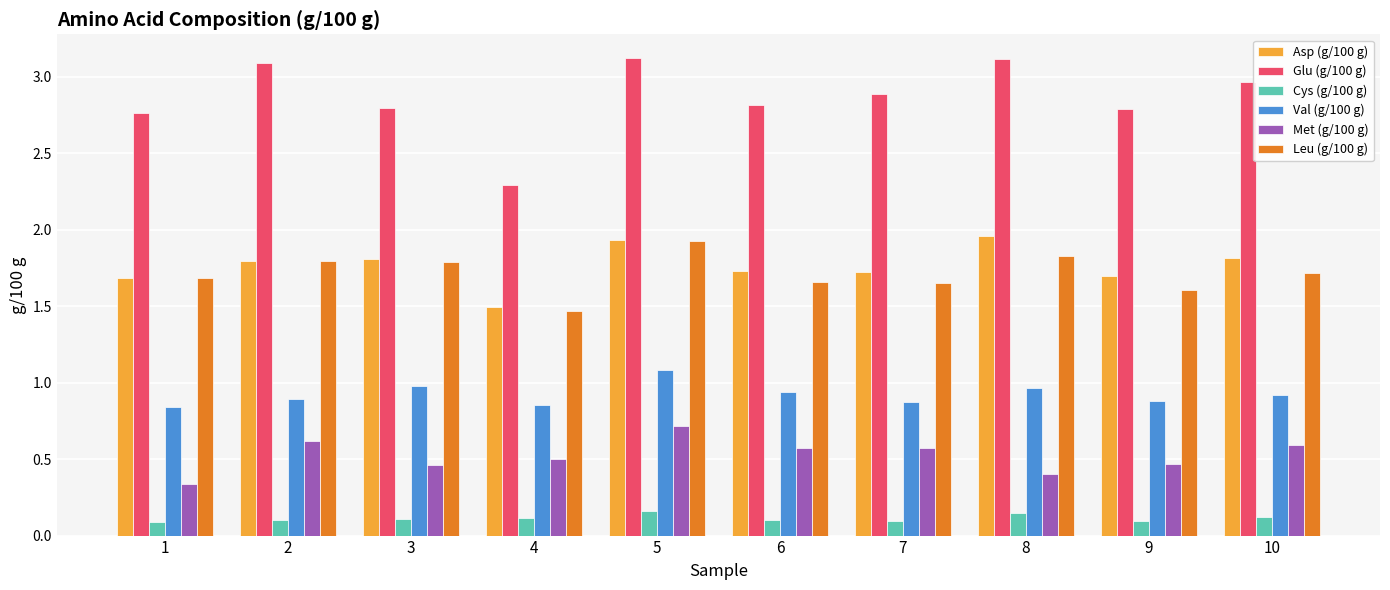

At which category is the sum across all series the highest?

5